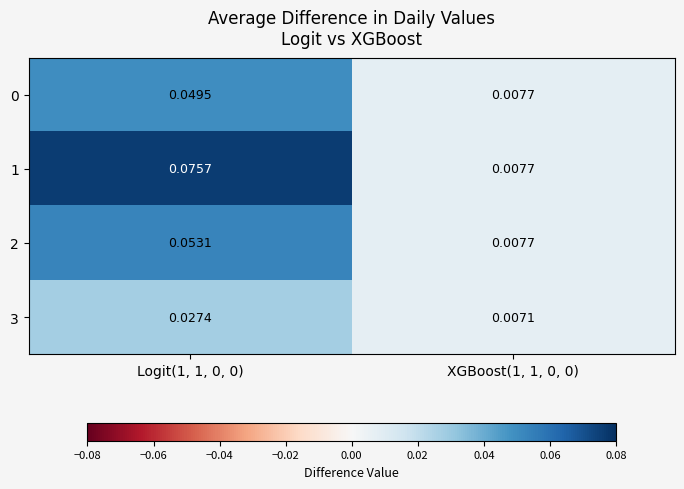

Is the value of 3 at Logit(1, 1, 0, 0) greater than the value of 1 at XGBoost(1, 1, 0, 0)?

Yes